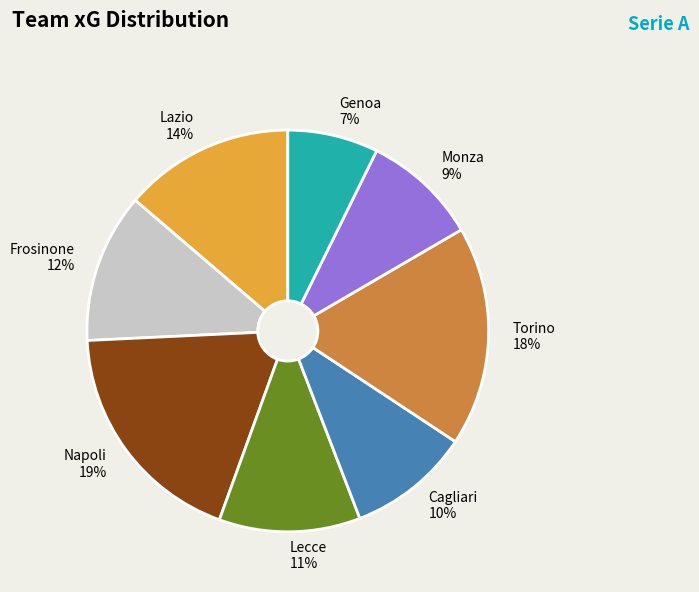

How many slices are in this pie chart?

8